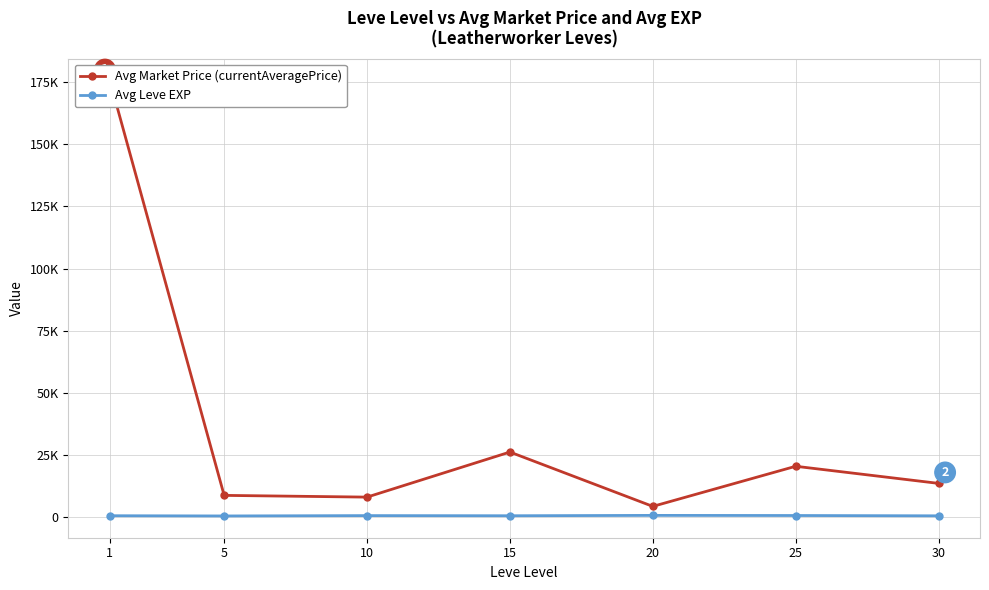

True or false: Avg Leve EXP and Avg Market Price (currentAveragePrice) intersect in this chart.

False